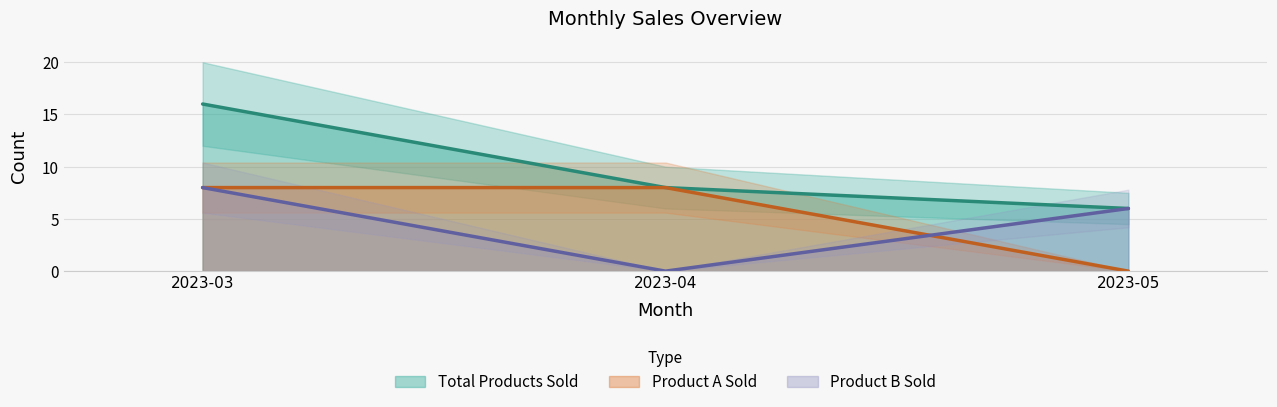

What is the difference between the maximum and second lowest values in the Product B Sold series?

2